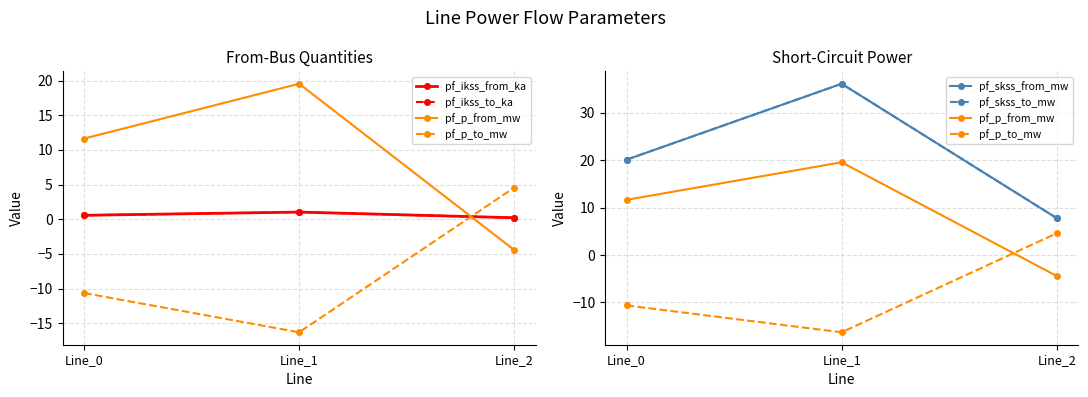

List the series in order of their peak value, lowest first.

pf_ikss_from_ka, pf_ikss_to_ka, pf_p_to_mw, pf_p_from_mw, pf_skss_from_mw, pf_skss_to_mw